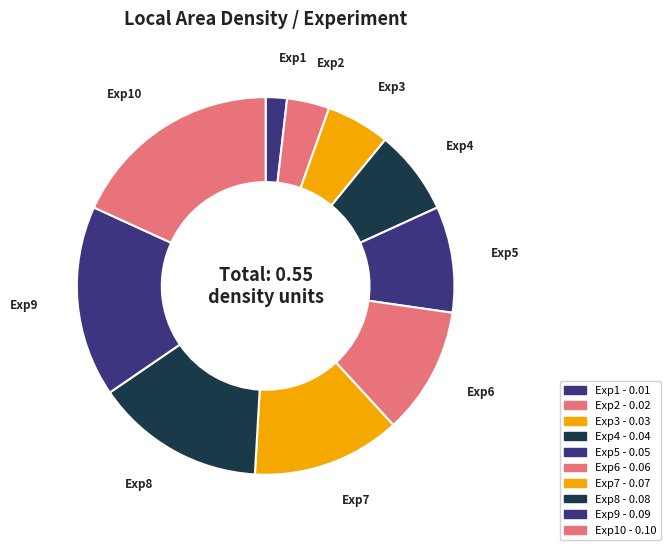

Which category has the biggest portion of the pie?

Exp10